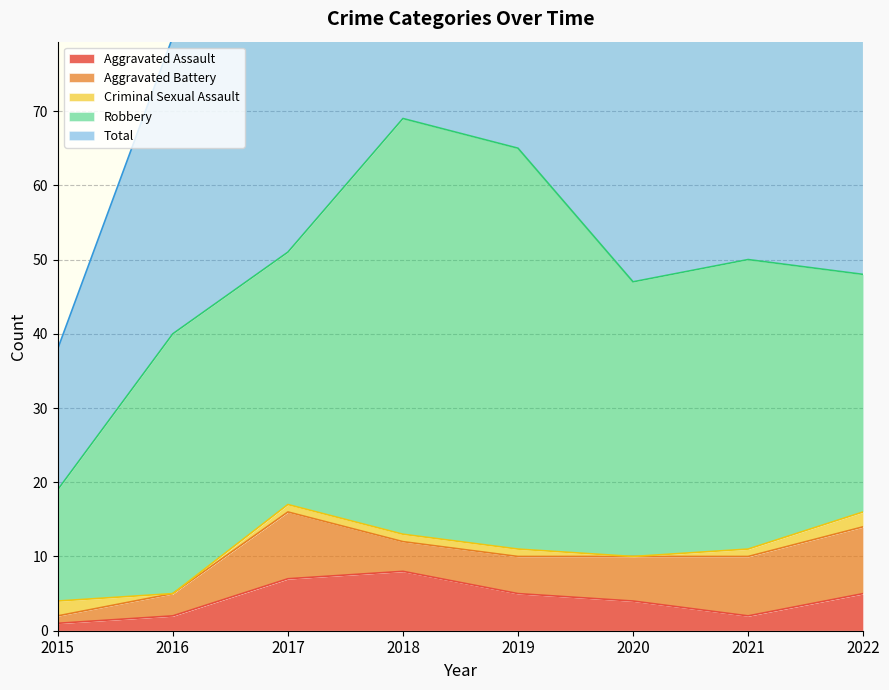

At which category does the chart reach its peak across all series?

2018